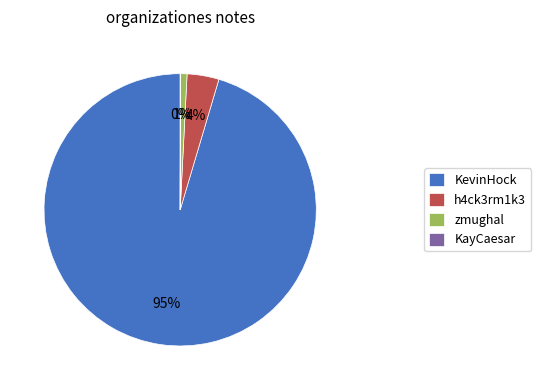

Does KevinHock represent more than half of the total?

Yes